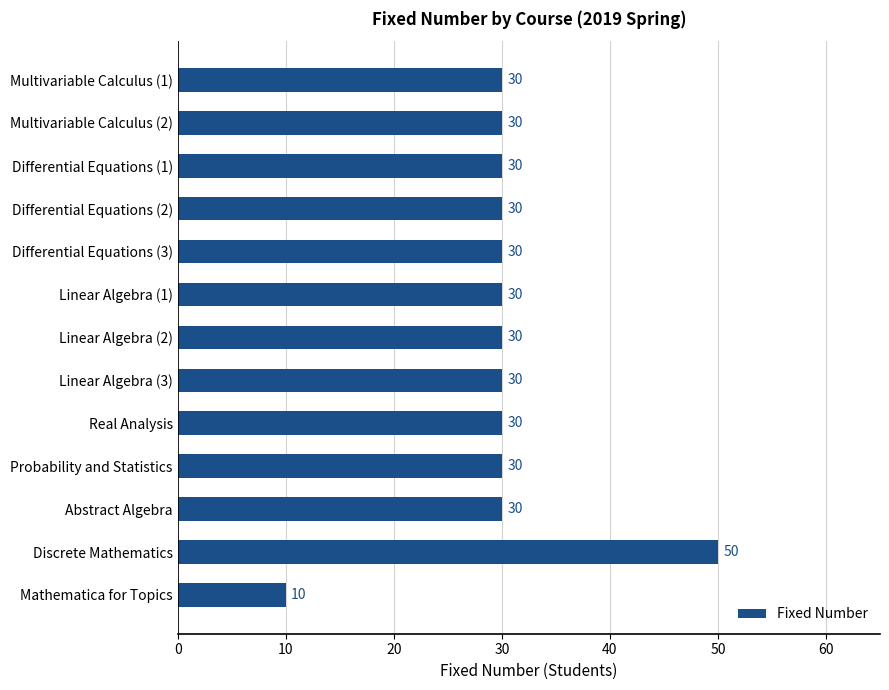

Is it true that the value at Linear Algebra (1) is 43?

False